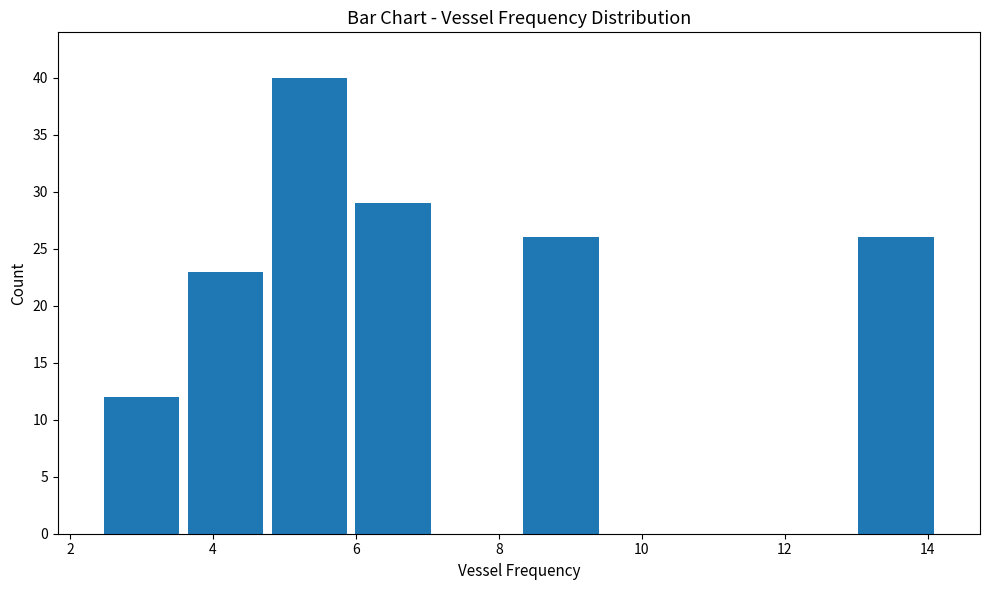

Reading left to right, list every bar in this chart as the range it spans on the x-axis followed by its height. Neither the bar edges nor the heights are printed on the chart, so give them approximately, as read against the axes.

2.4 to 3.6: 12
3.6 to 4.8: 23
4.8 to 6.0: 40
6.0 to 7.2: 29
7.2 to 8.2: 0
8.2 to 9.4: 26
9.4 to 10.6: 0
10.6 to 11.8: 0
11.8 to 13.0: 0
13.0 to 14.2: 26